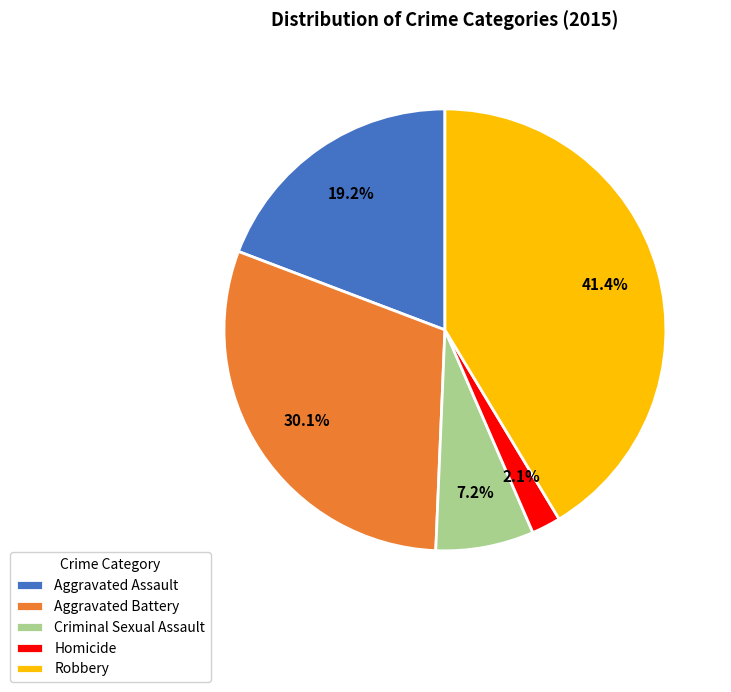

To the nearest percent, what is the difference between the Aggravated Assault and Homicide slice percentages?

17%